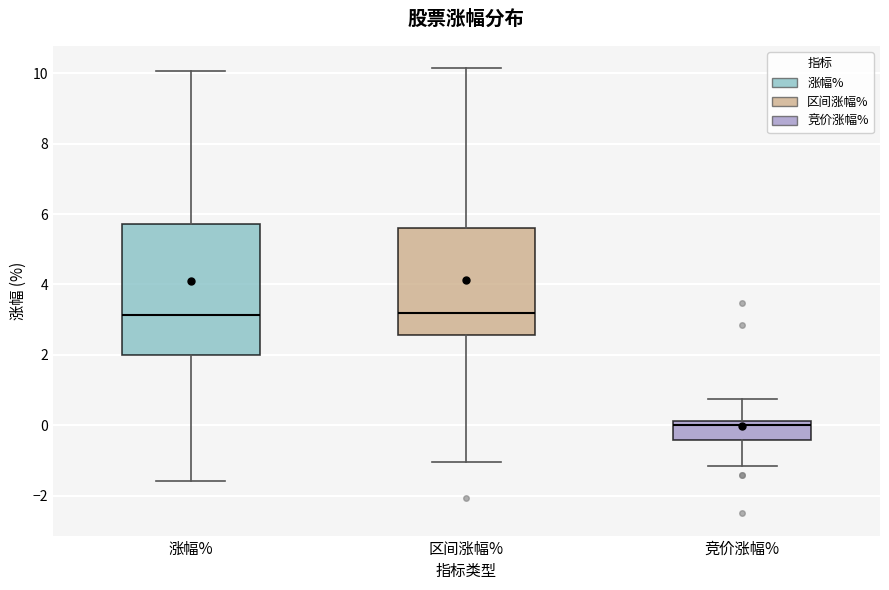

Which box is the tallest, from its lower edge to its upper edge?

涨幅%